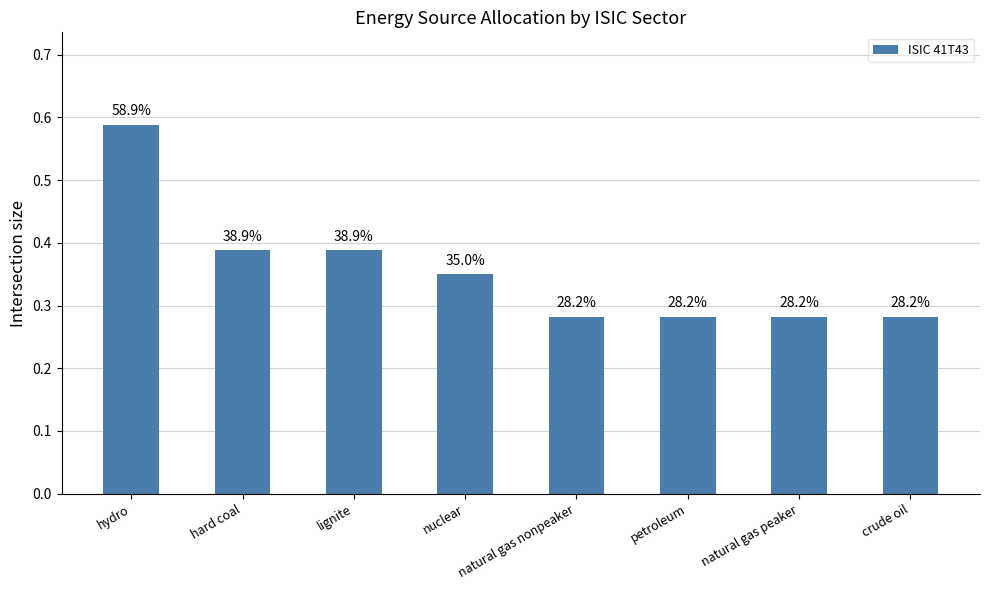

List the labels in order of value, smallest first.

natural gas nonpeaker, petroleum, natural gas peaker, crude oil, nuclear, hard coal, lignite, hydro